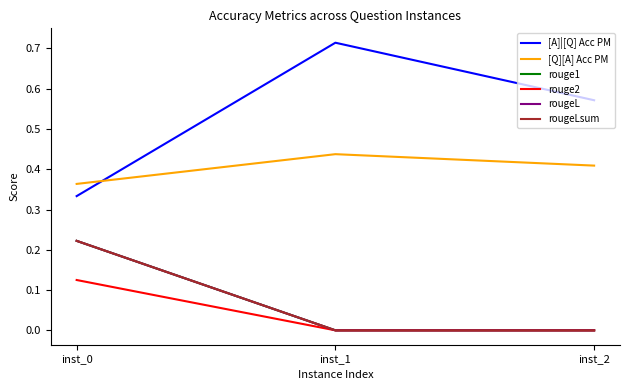

Which series has the widest spread of values?

[A]|[Q] Acc PM